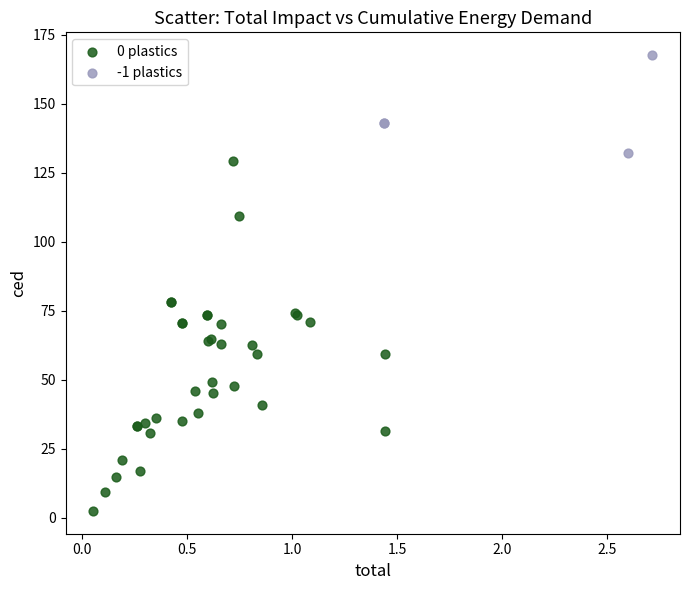

Which series has the widest spread of Y values?

0 plastics